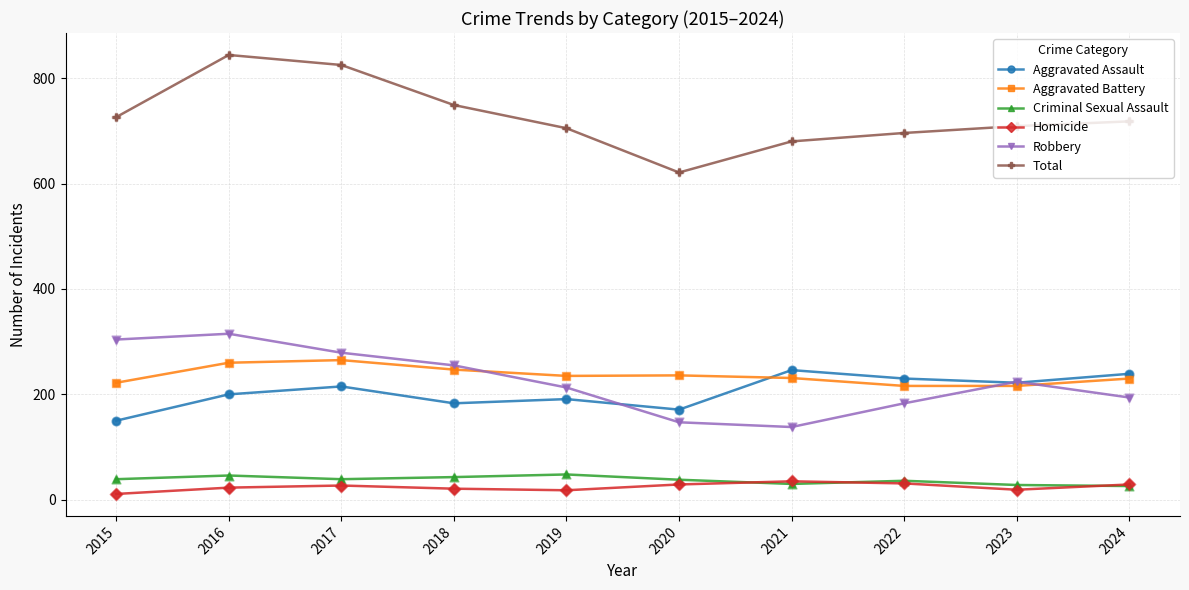

What is the total value across all series at 2021?

1360